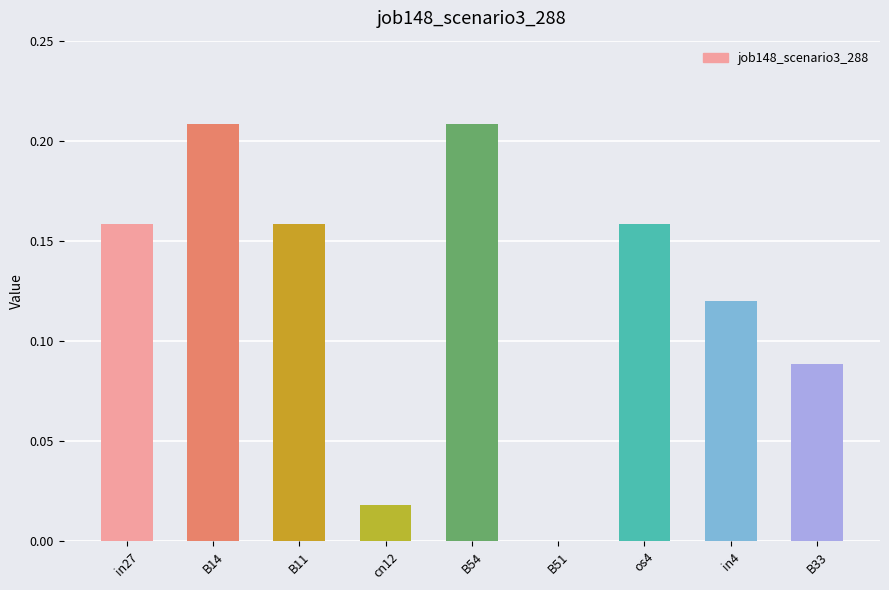

Which has a higher value, B14 or in4?

B14